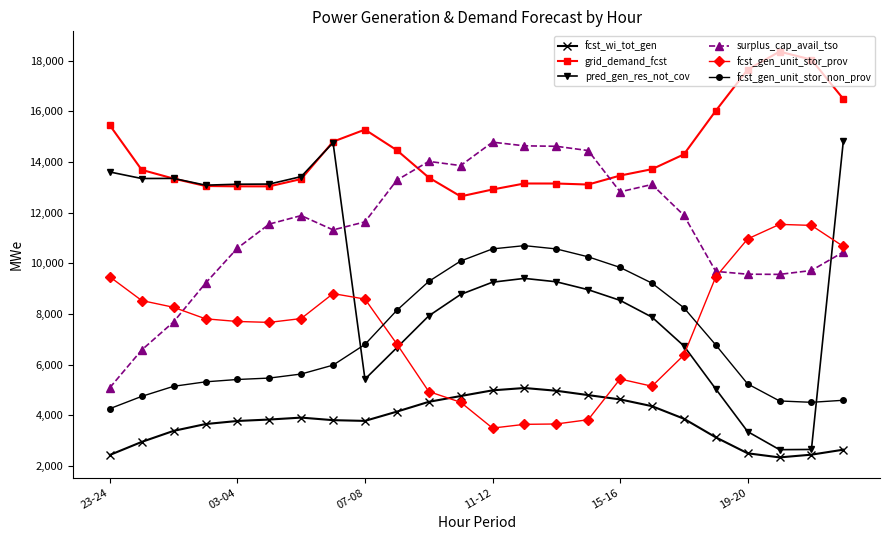

What is the greatest value displayed?

18363